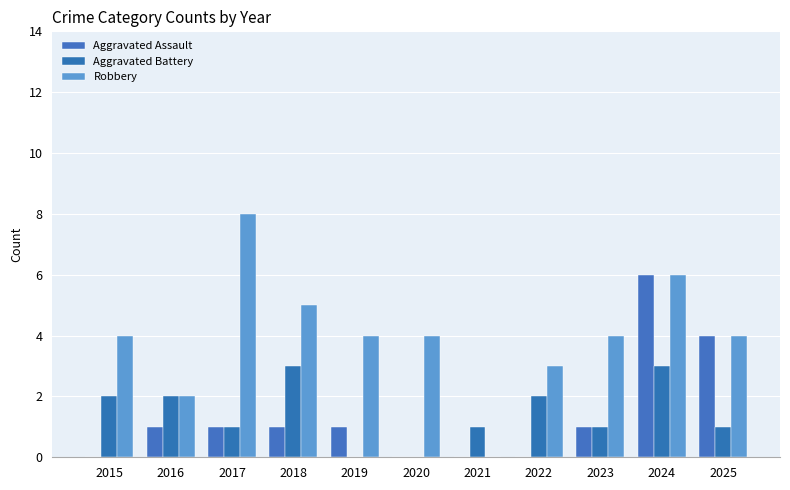

What are all the series names shown in the legend?

Aggravated Assault, Aggravated Battery, Robbery